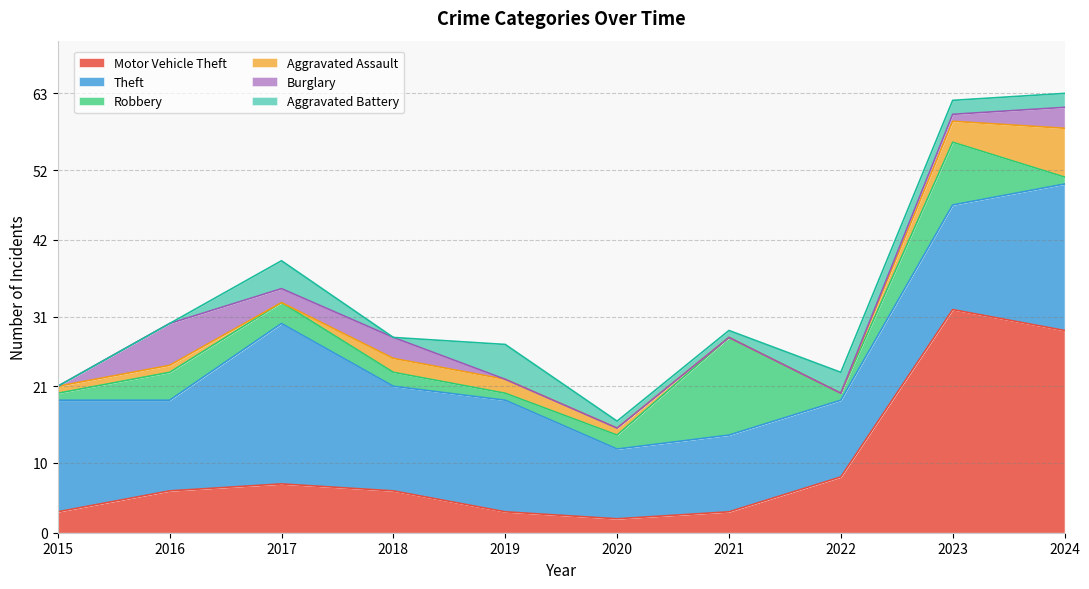

What is the value of the Motor Vehicle Theft point at the 3rd from the left?

7